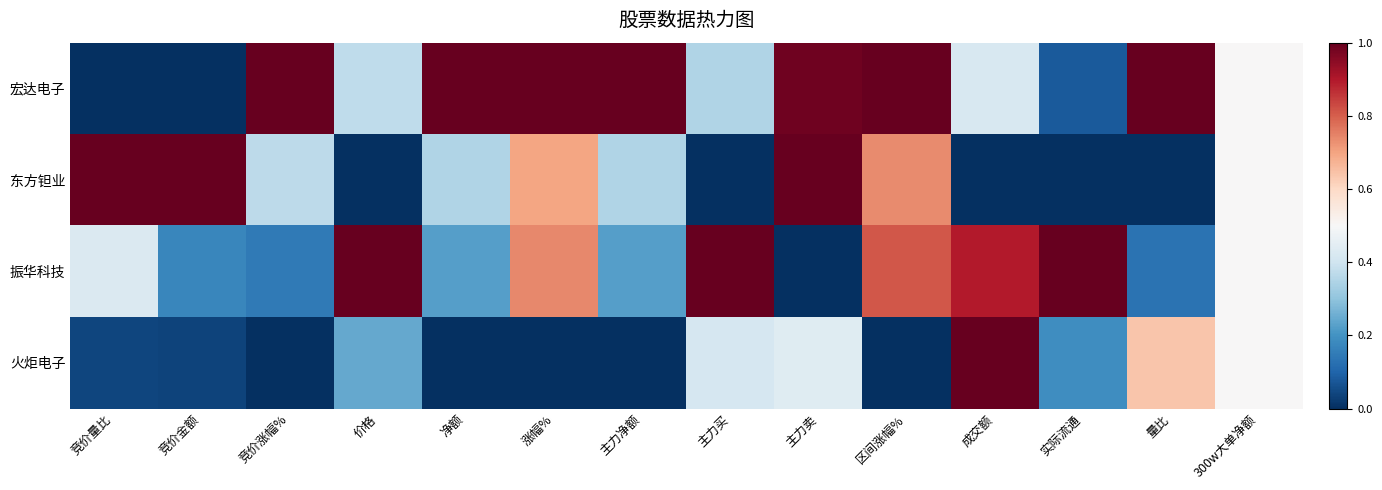

Which series has the largest total across all categories?

宏达电子